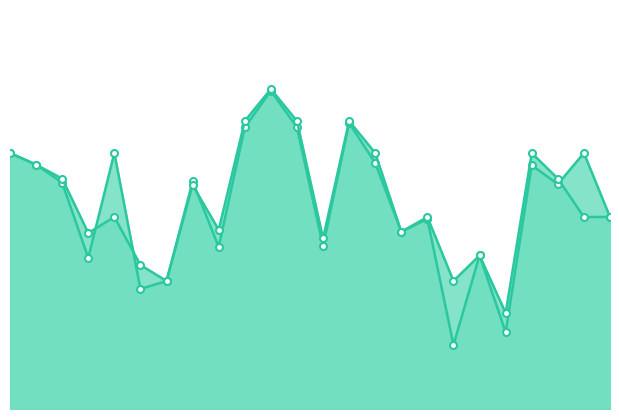

How many times do f1_line and accuracy_line cross each other?

4